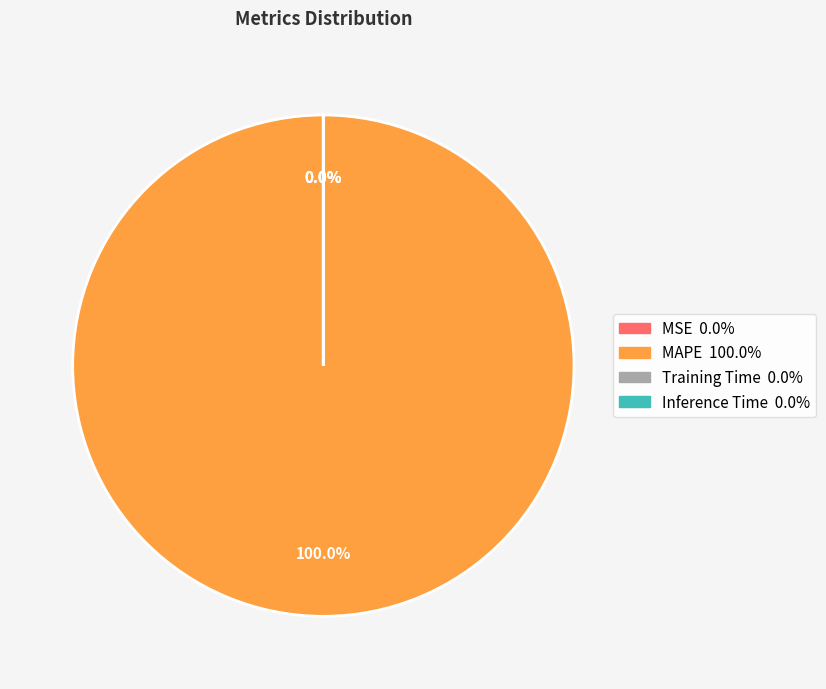

Is it true that Training Time is 0% of the pie?

True